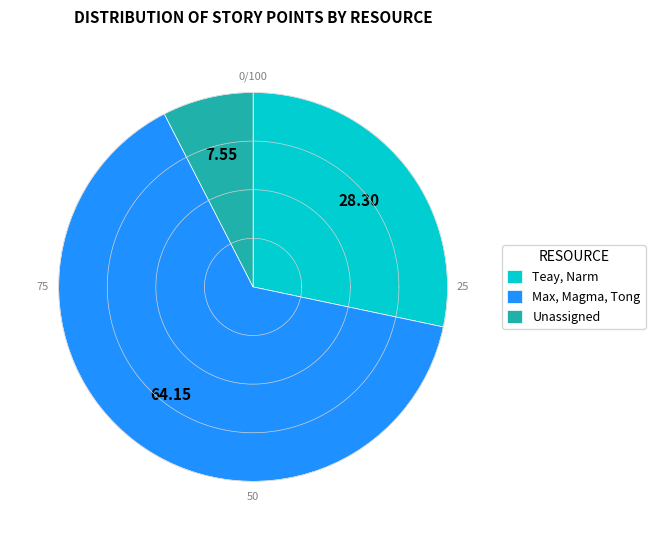

Is there any slice that represents more than half of the pie?

Yes